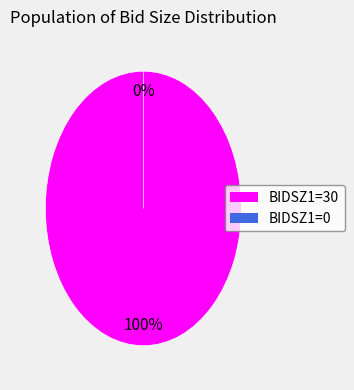

Is the sum of BIDSZ1=30 and BIDSZ1=0 greater than half?

Yes